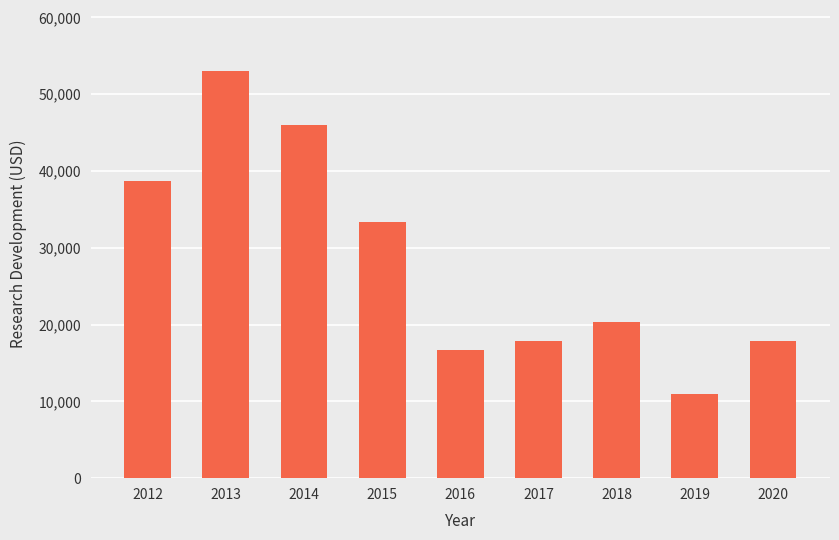

Count the number of categories in the chart.

9